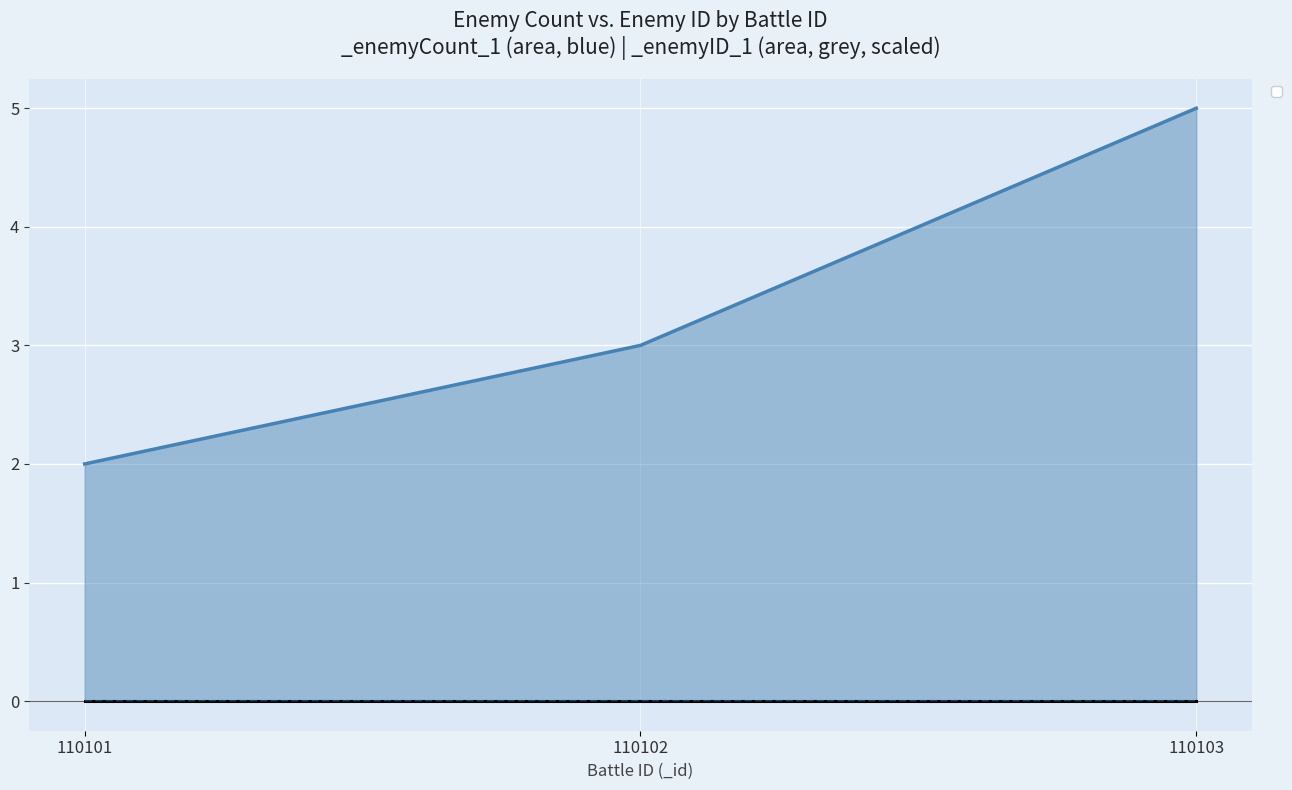

Reading left to right, what are all the values shown in this chart?

110101=2	110102=3	110103=5